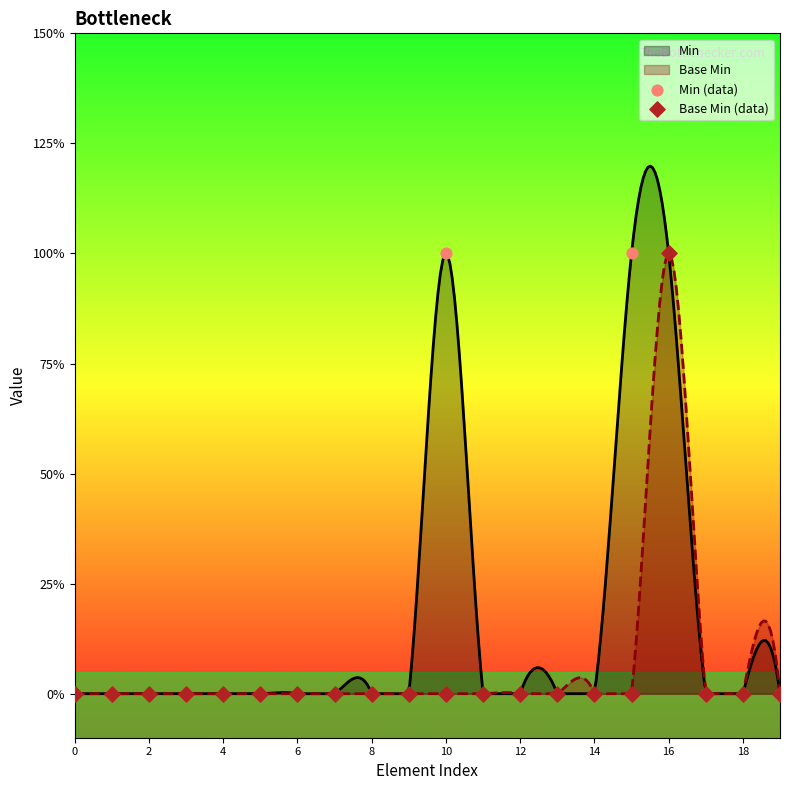

Which series has the largest total across all categories?

Min (data)